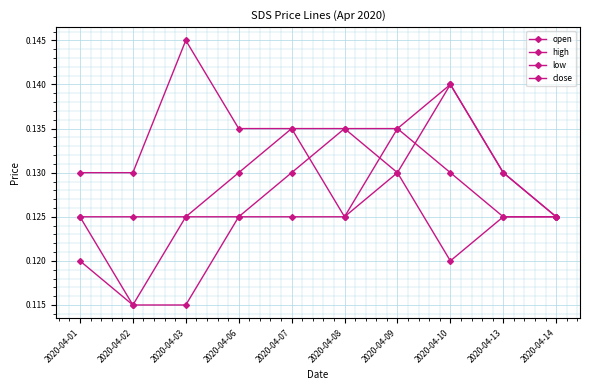

What is the highest value of the low series?

0.1